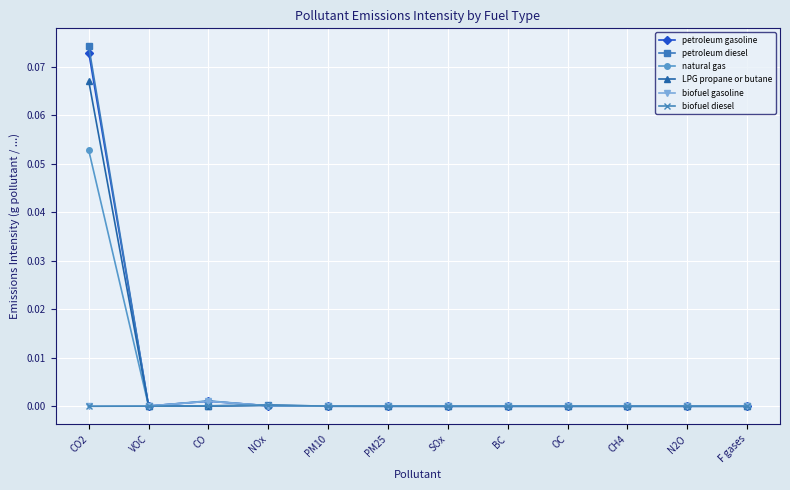

What position from the right is VOC?

11